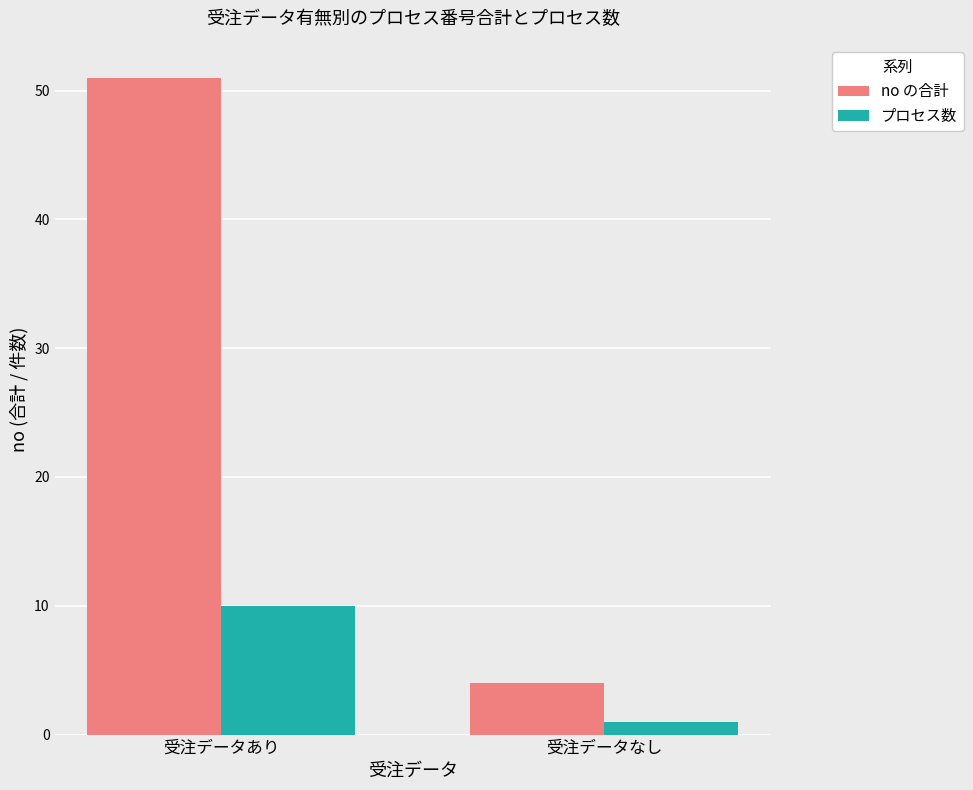

Count the no の合計 values in the range 4 to 51.

2